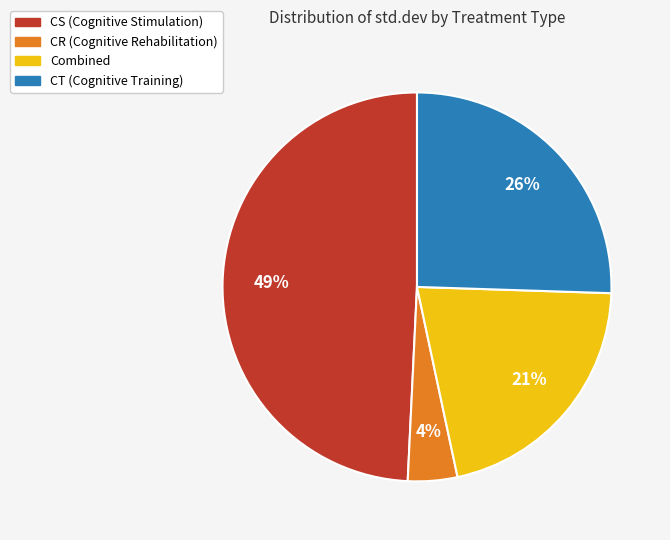

The CT slice represents 26% of the pie. True or false?

True